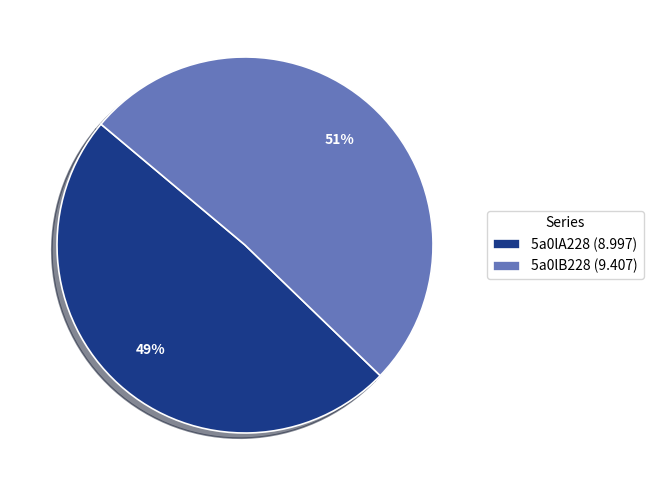

Is there a majority slice in this chart?

Yes